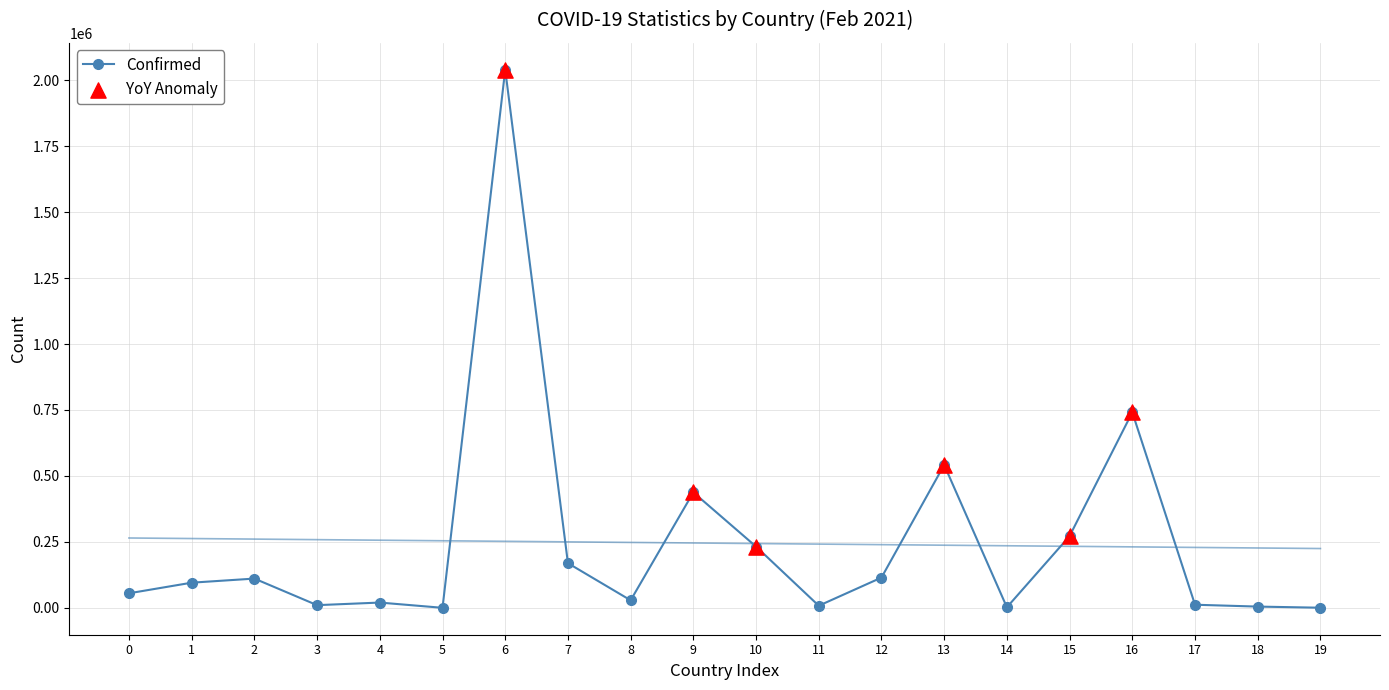

Which series contains the highest Y value?

Confirmed